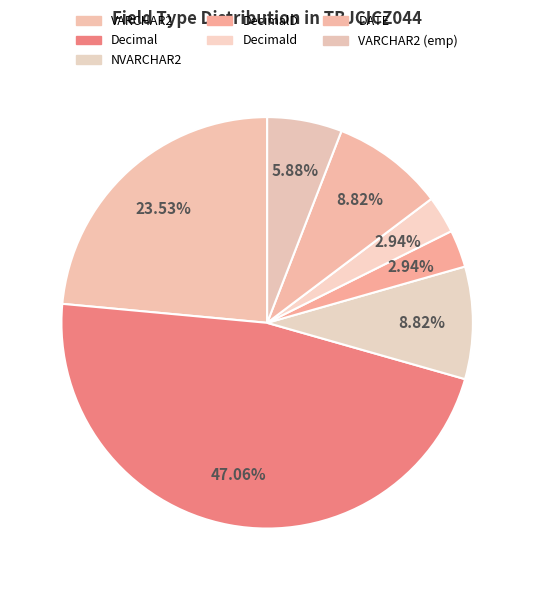

How many slices are in this pie chart?

7